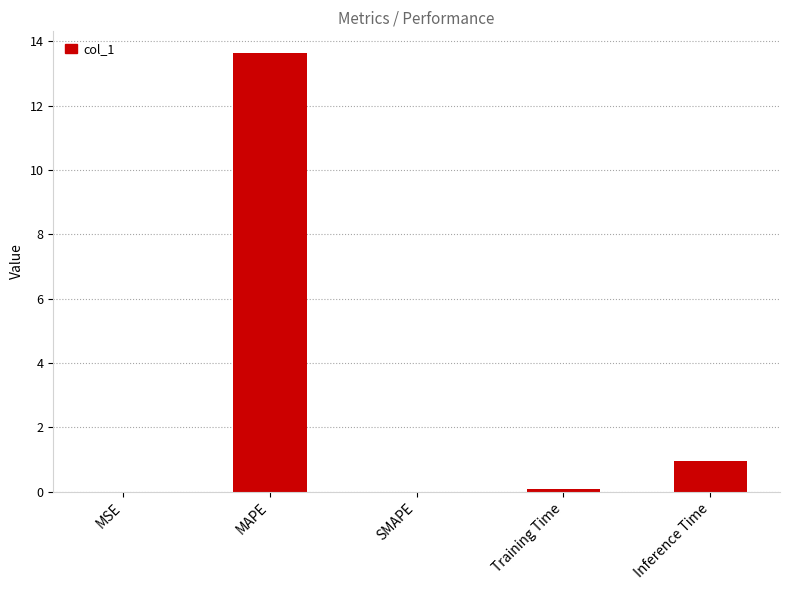

Which category has the highest value across all series?

MAPE